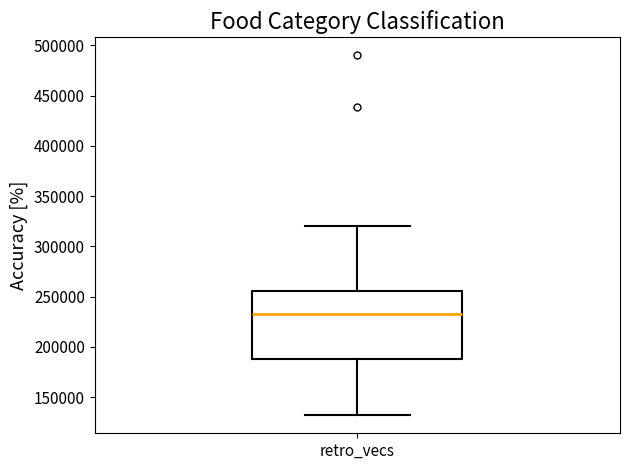

Transcribe this box plot: give where the median line is, the range the box spans, and where the two whiskers end, as read against the y-axis. The values are not printed on the chart, so give them approximately, as read against the axis.

median 235000, box 190000 to 255000, whiskers 130000 to 320000